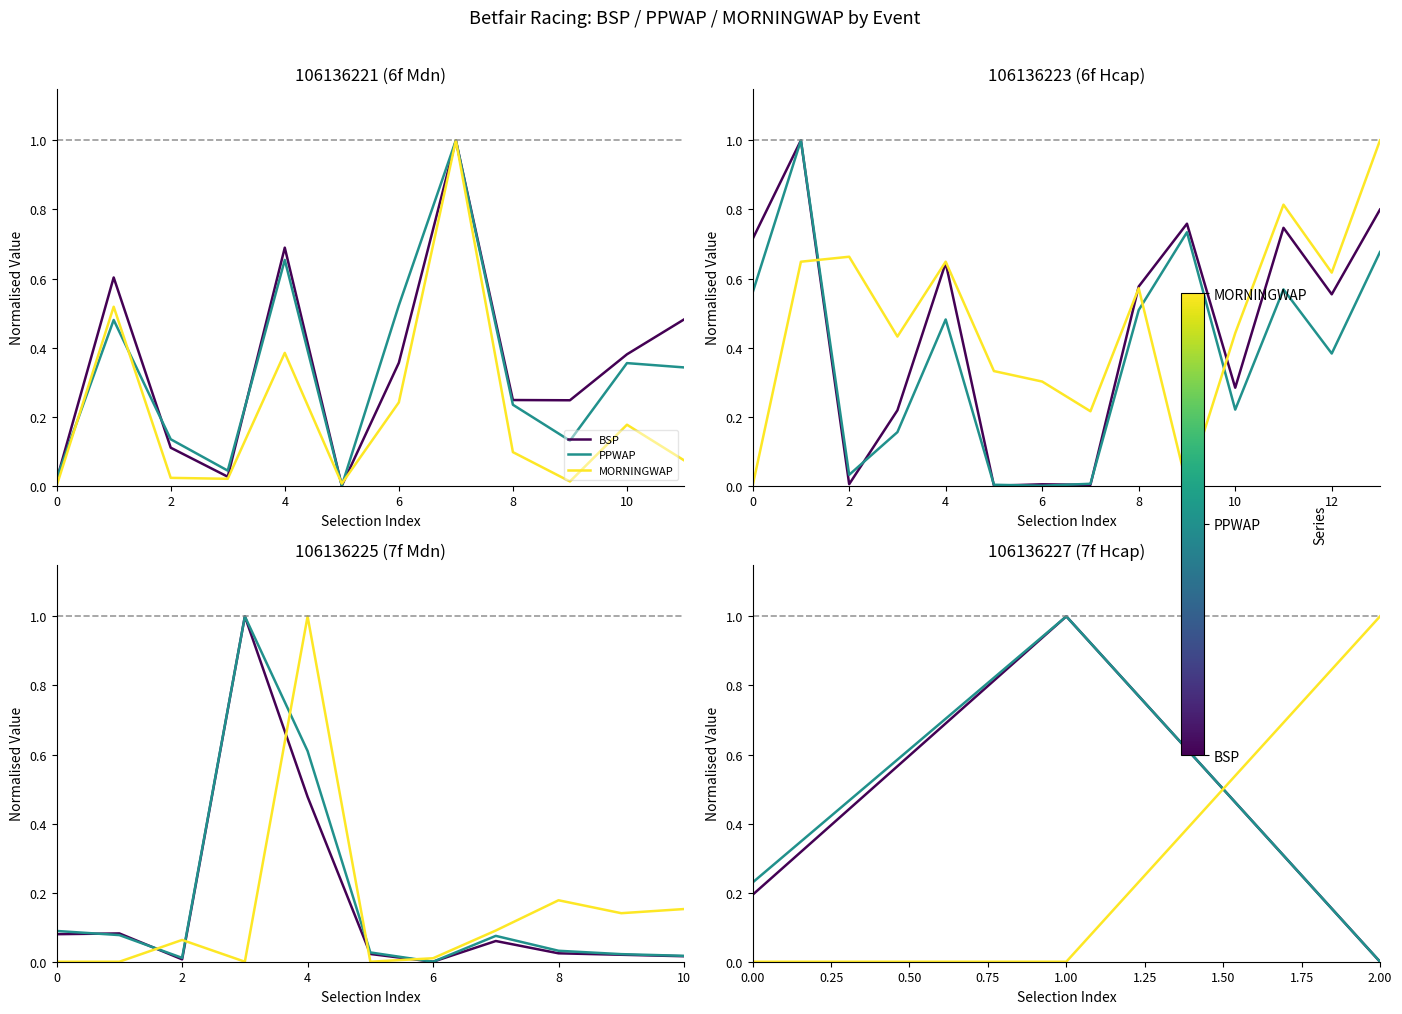

Which series has the largest total across all categories?

PPWAP